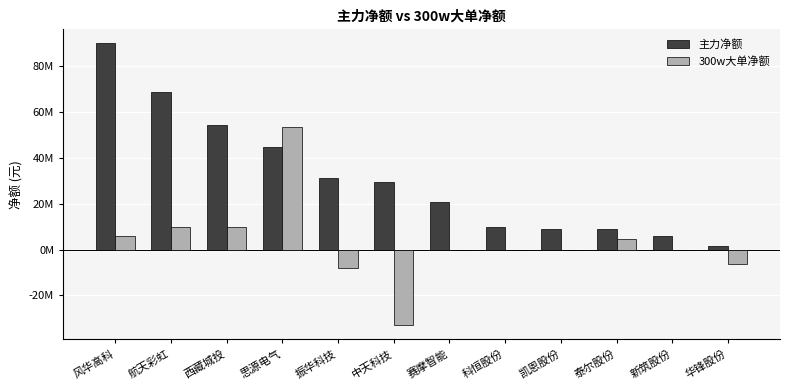

Does the chart contain stacked bars?

No